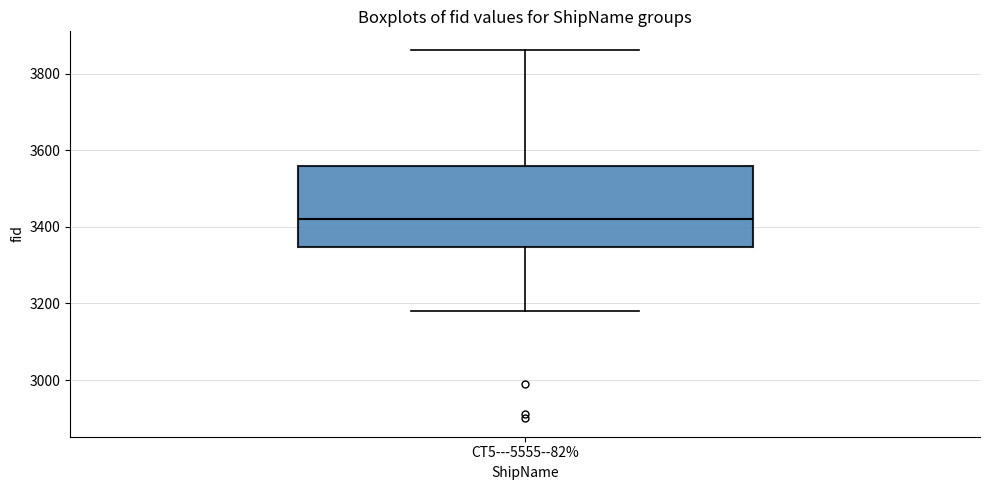

Where is the upper edge of the box for CT5---5555--82% on the y-axis? The values are not printed on the chart, so give them approximately, as read against the axis.

3560